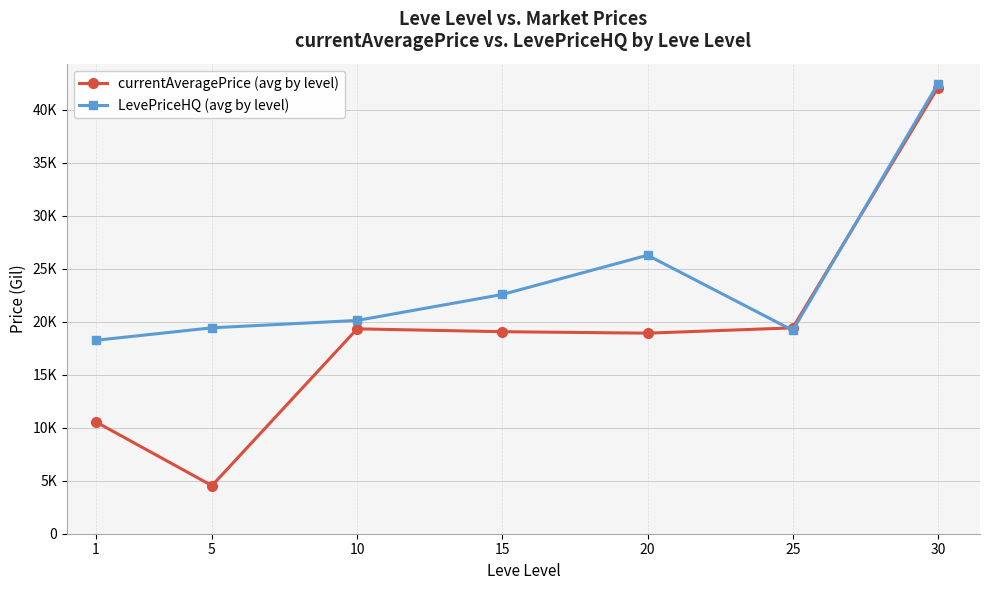

Between 10 and 30, which series saw the biggest shift?

currentAveragePrice (avg by level)